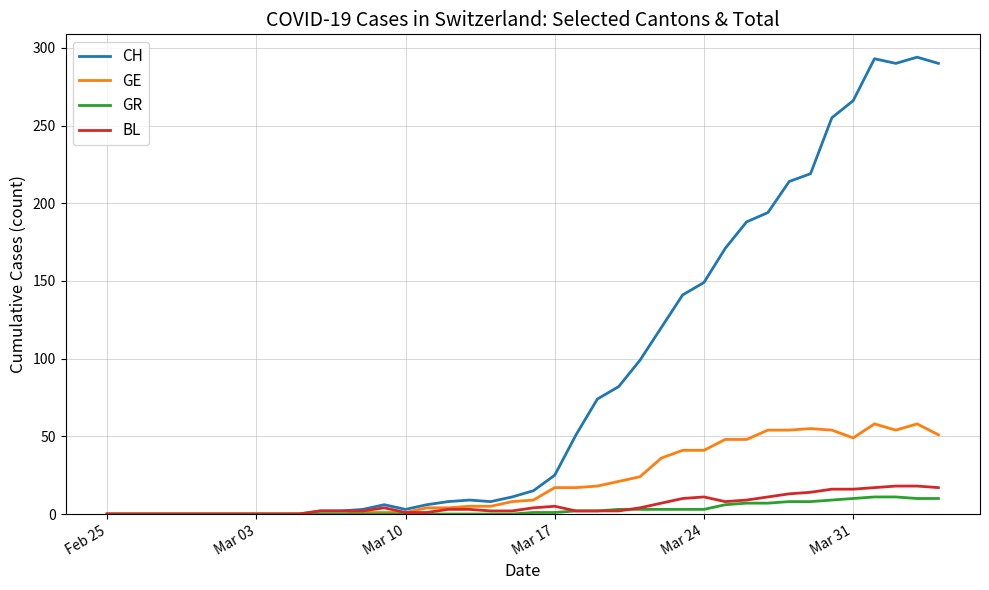

Which series has the widest spread of values?

CH